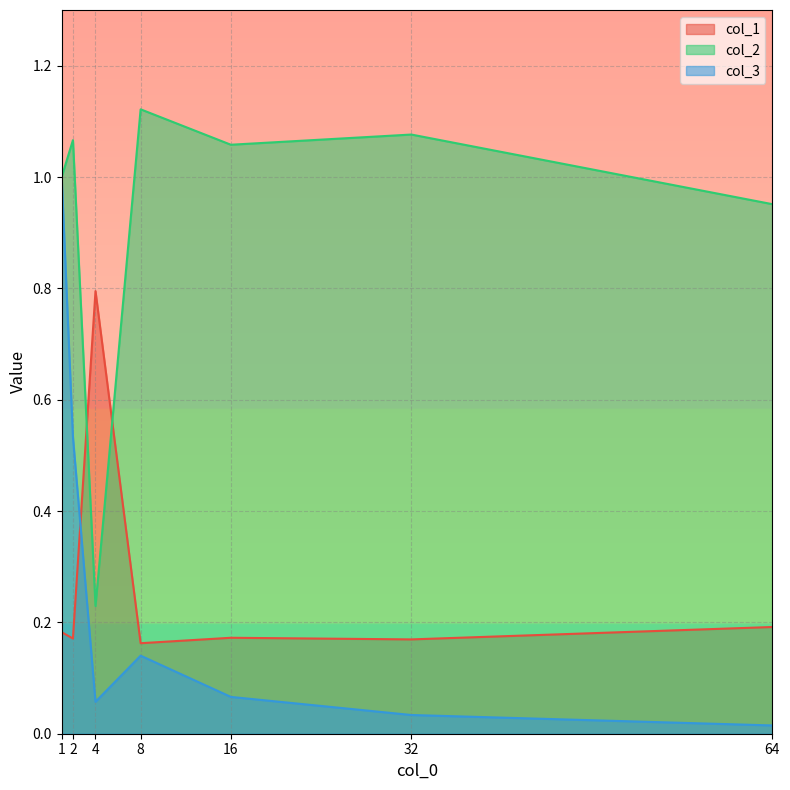

What is the spread (max minus min) of values at 1?

0.8